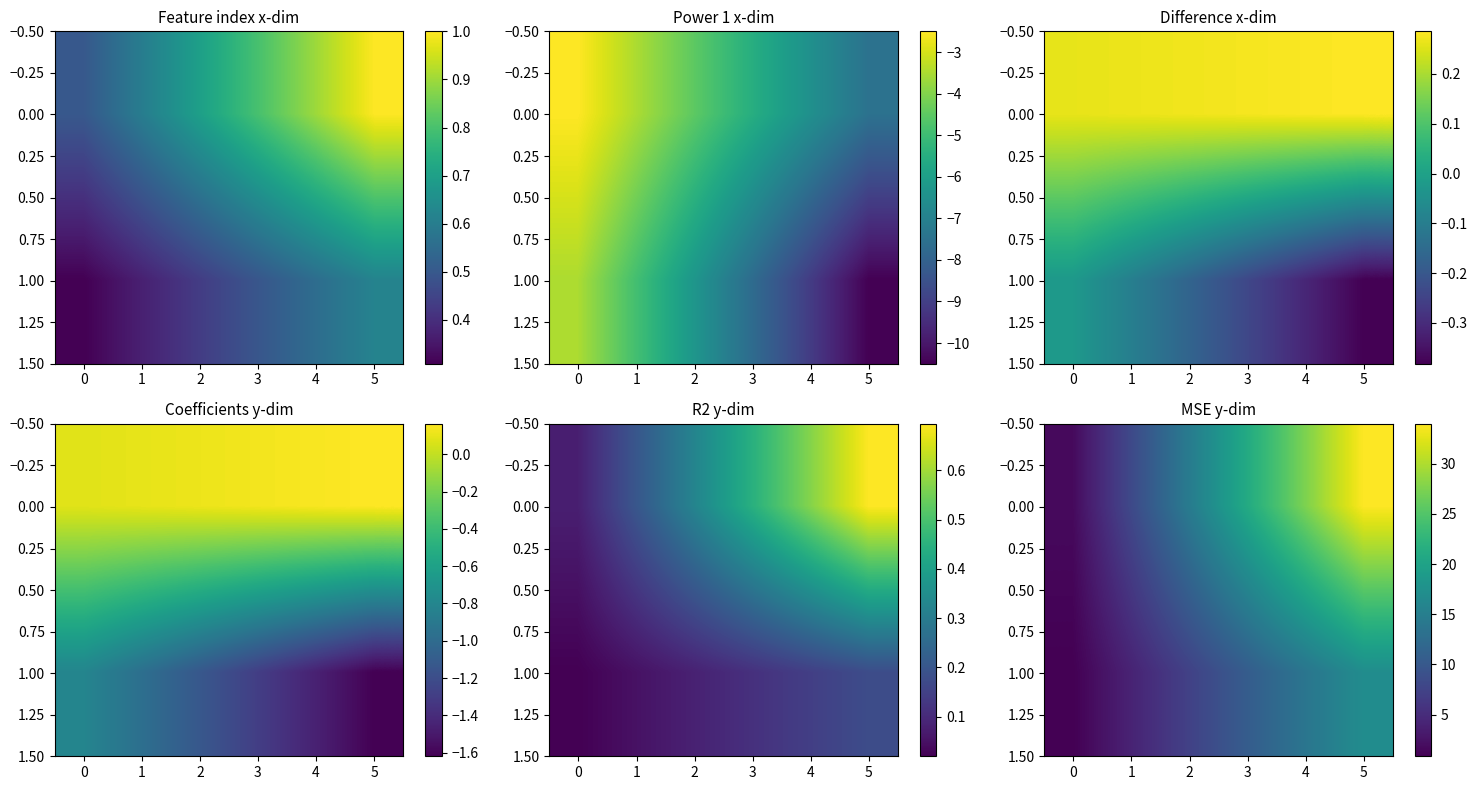

At which category is the sum across all series the highest?

5